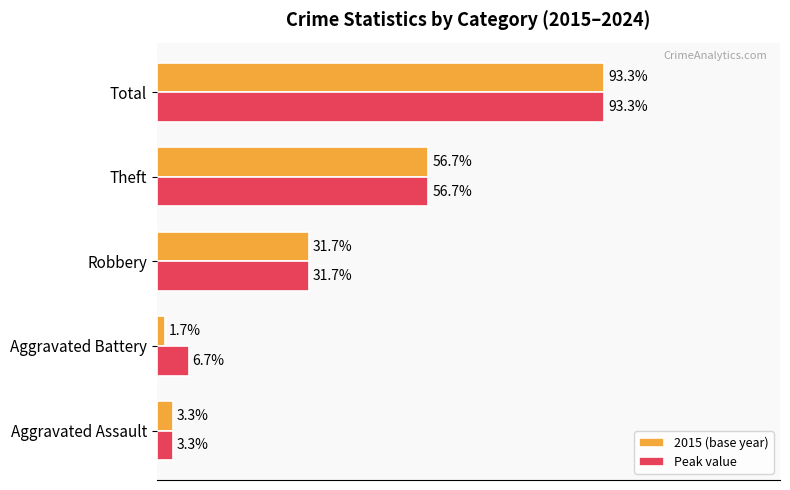

What are all the series names shown in the legend?

2015 (base year), Peak value